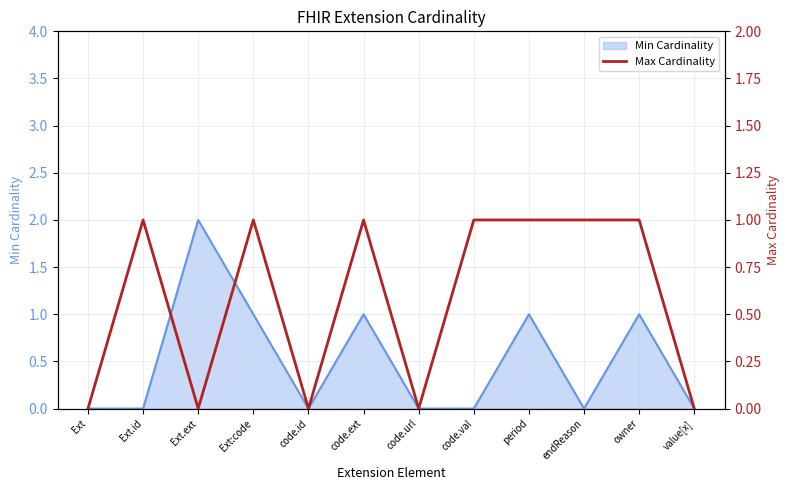

How many values are between 0 and 1?

12